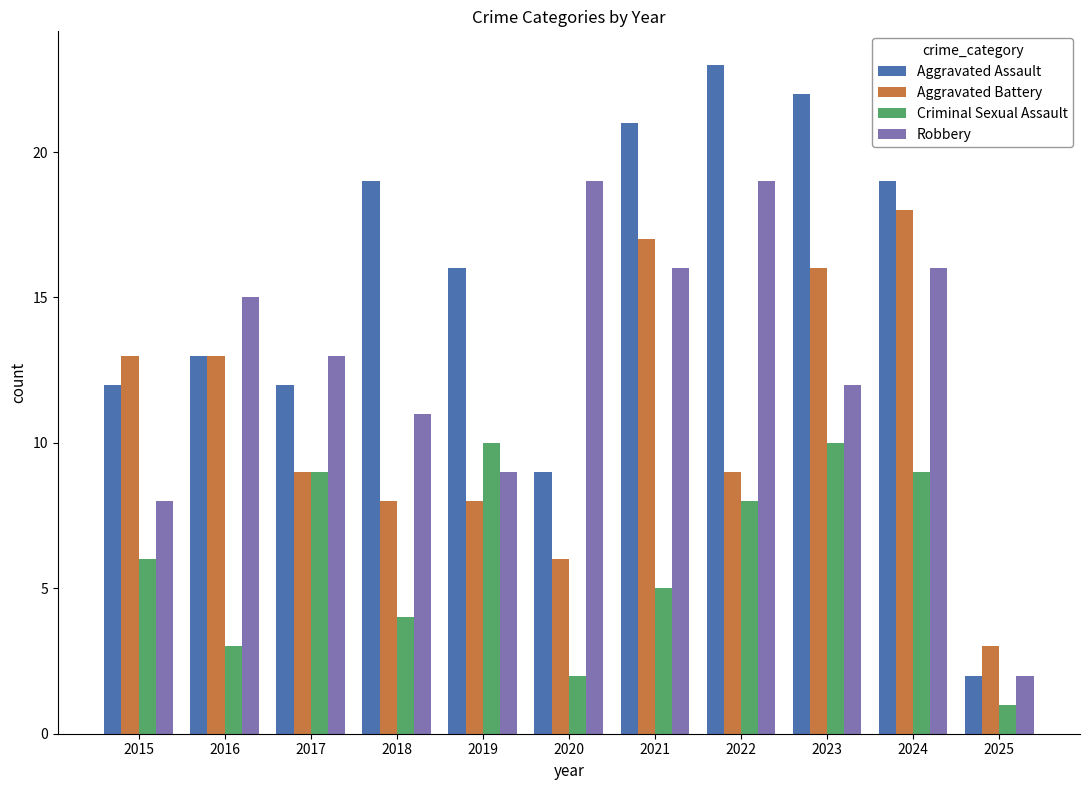

Reading right to left, list all the values displayed in this chart.

Aggravated Assault: 2	19	22	23	21	9	16	19	12	13	12
Aggravated Battery: 3	18	16	9	17	6	8	8	9	13	13
Criminal Sexual Assault: 1	9	10	8	5	2	10	4	9	3	6
Robbery: 2	16	12	19	16	19	9	11	13	15	8